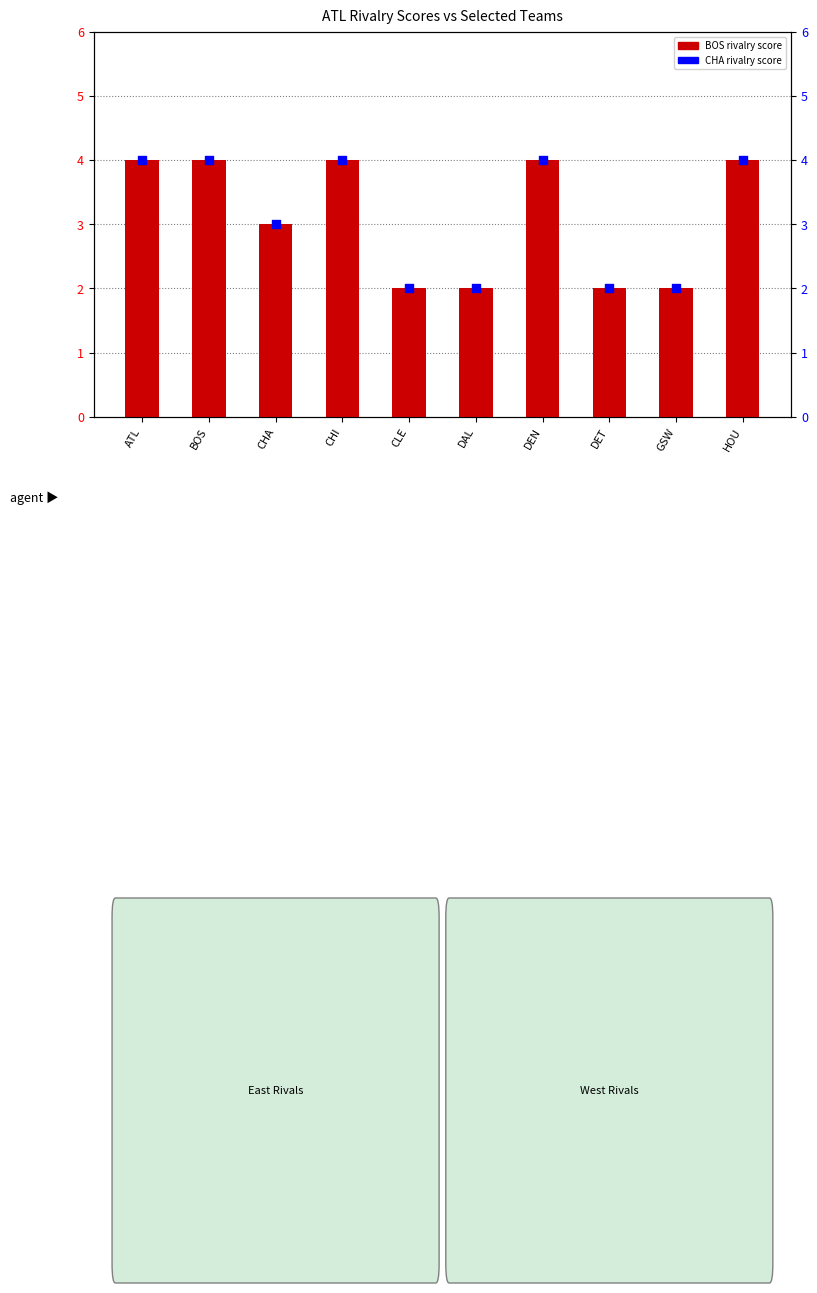

Between HOU and GSW, which is larger?

HOU